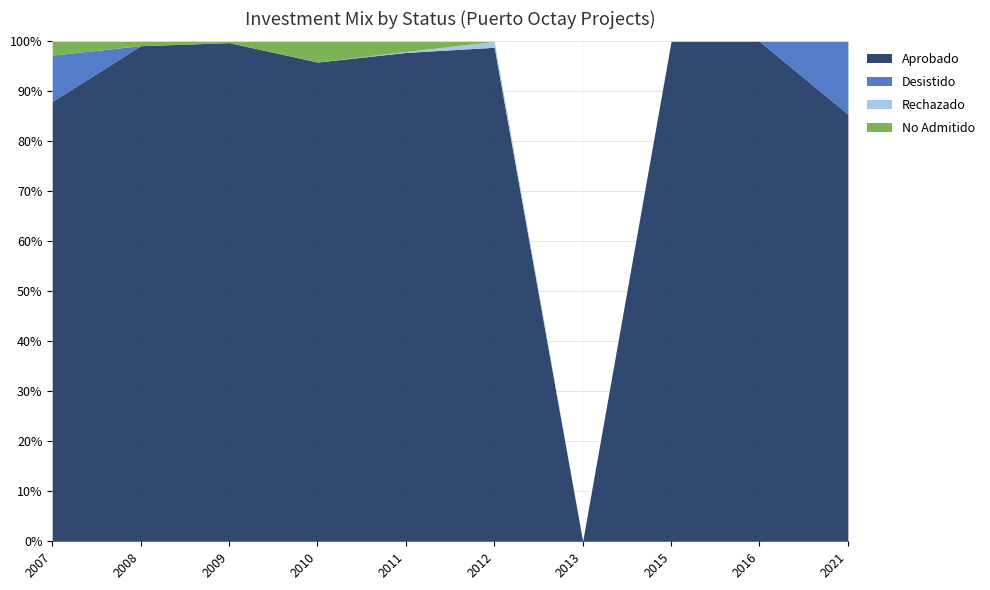

What is the total value across all series at 2015?

100.0